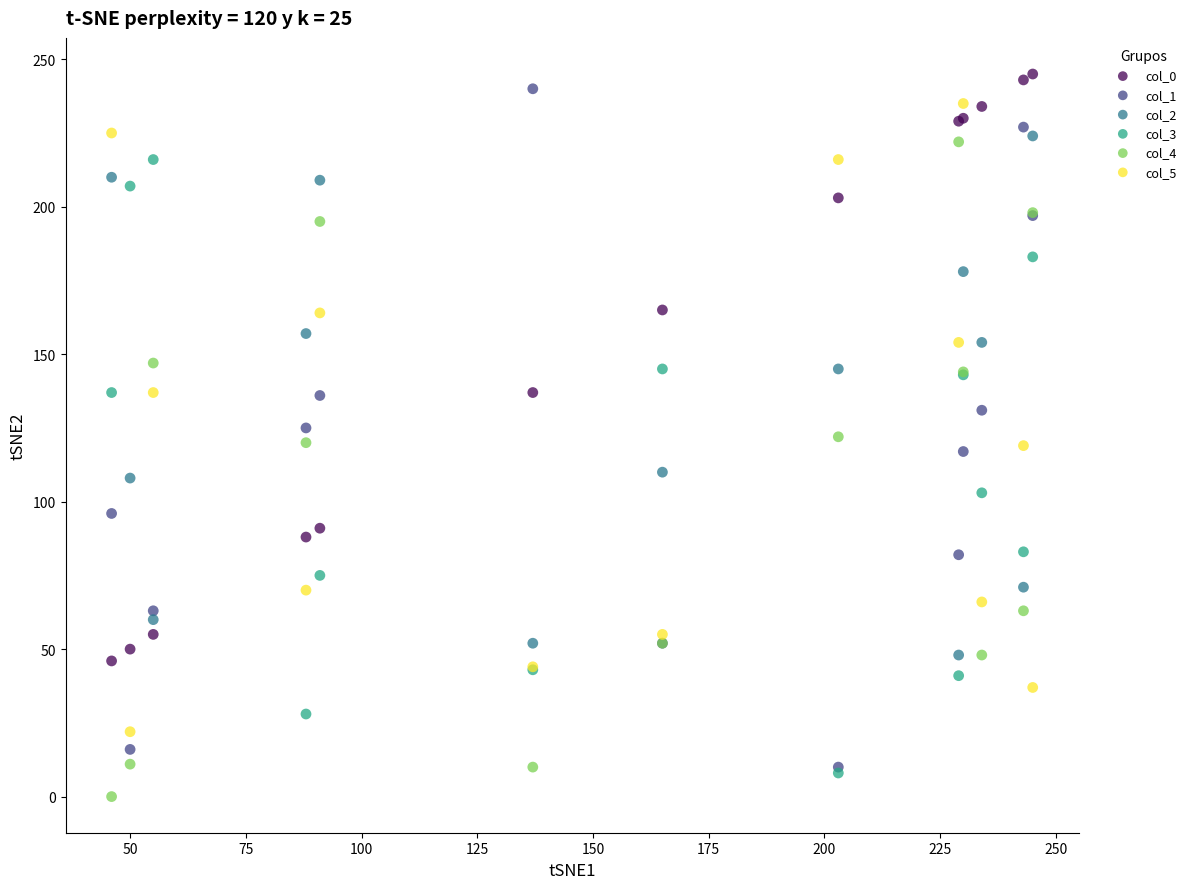

Which series reaches the minimum Y coordinate?

col_4